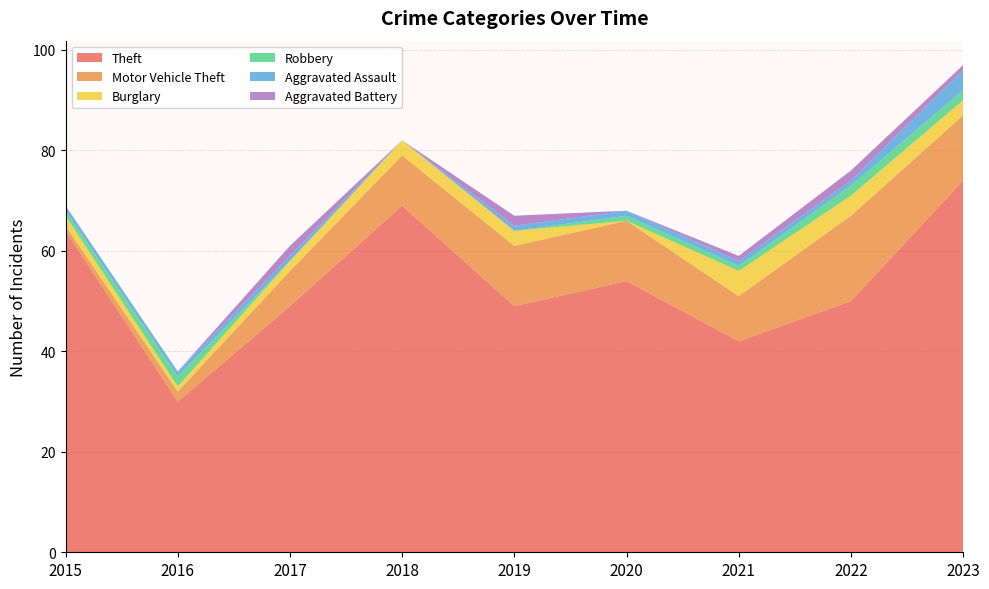

Reading left to right, list all the values displayed in this chart.

Theft: 64	30	49	69	49	54	42	50	74
Motor Vehicle Theft: 1	2	7	10	12	12	9	17	13
Burglary: 2	1	2	3	3	0	5	4	3
Robbery: 1	2	0	0	0	1	1	2	2
Aggravated Assault: 1	1	1	0	1	1	1	1	4
Aggravated Battery: 0	0	2	0	2	0	1	2	1